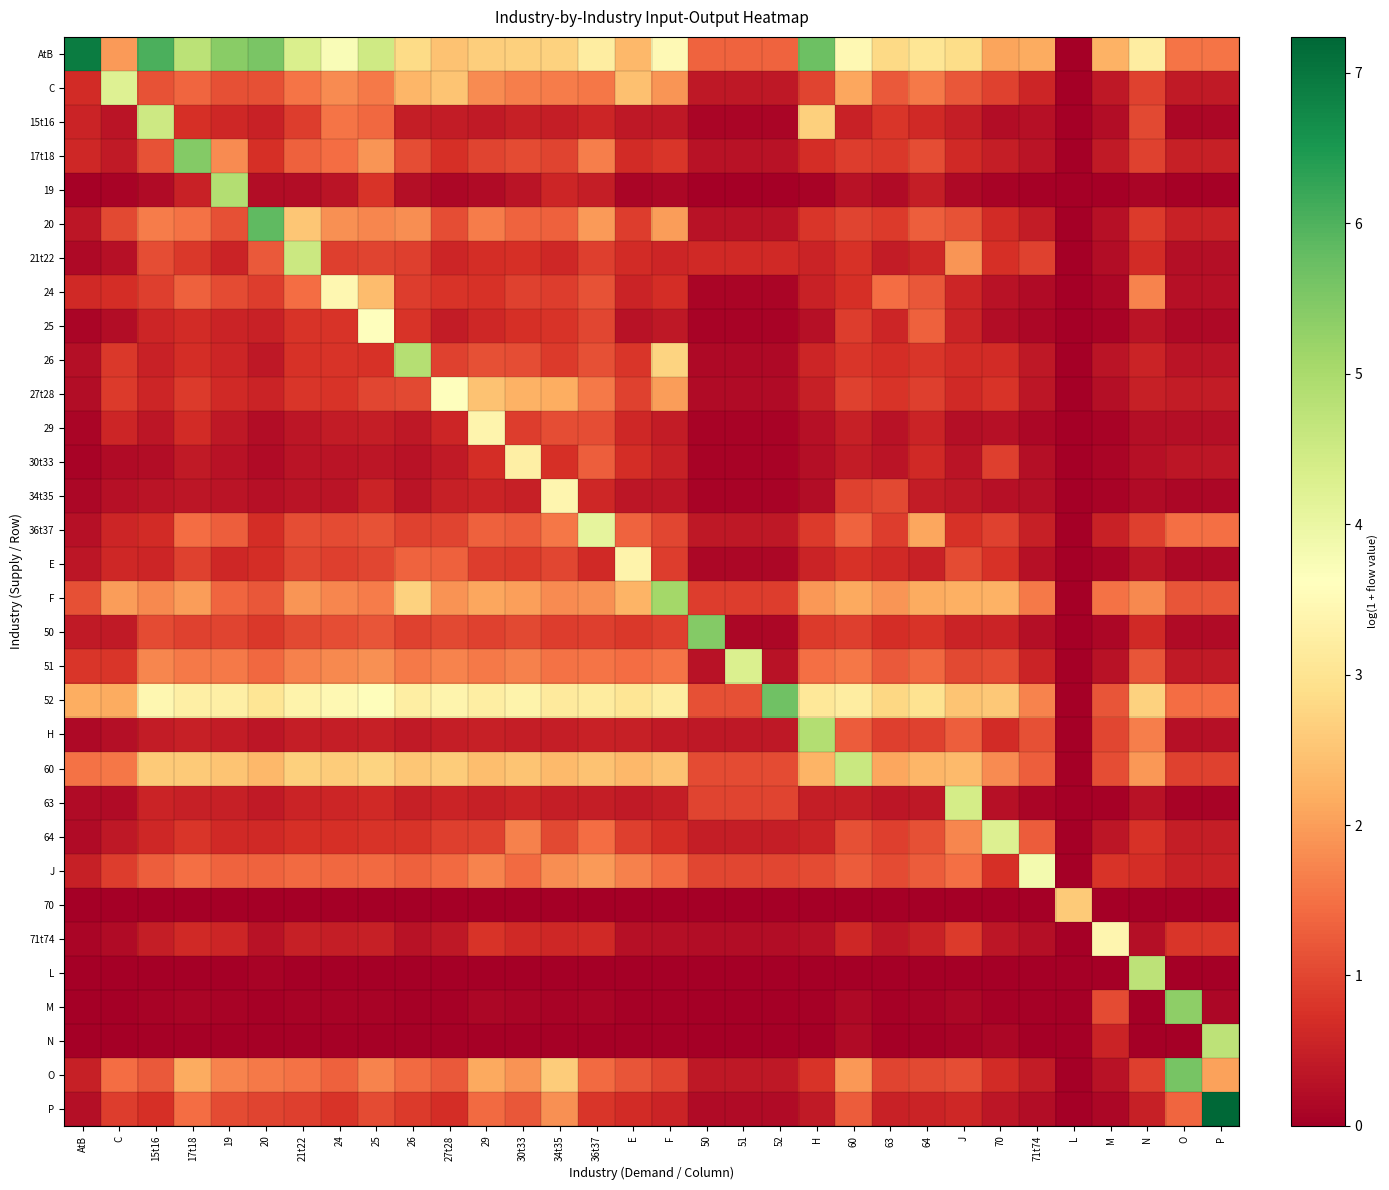

What is the difference between the highest and lowest values at 52?

5.7